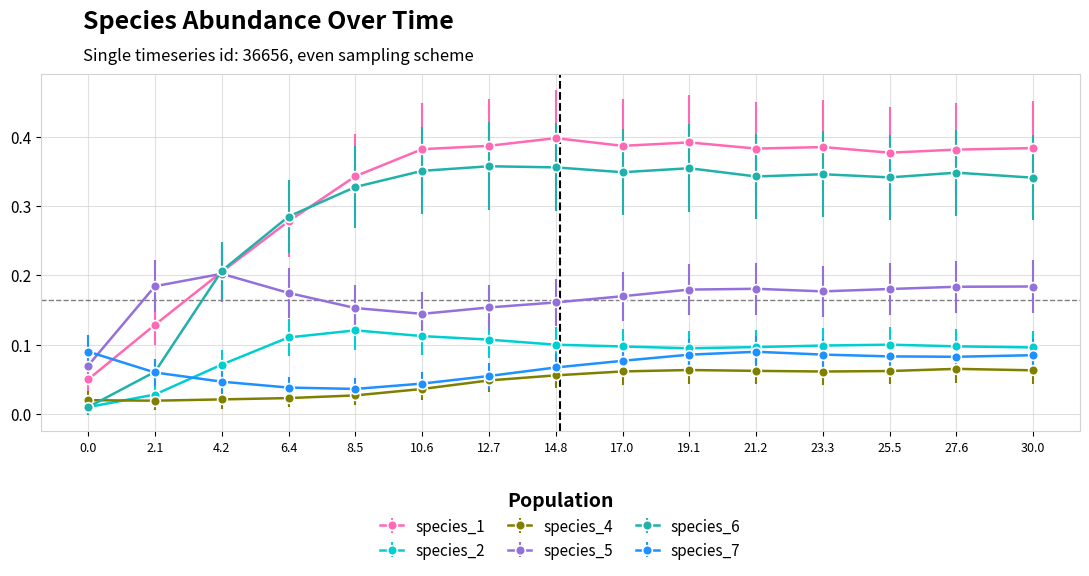

The value of species_5 at 19.1 is 0.1. True or false?

False